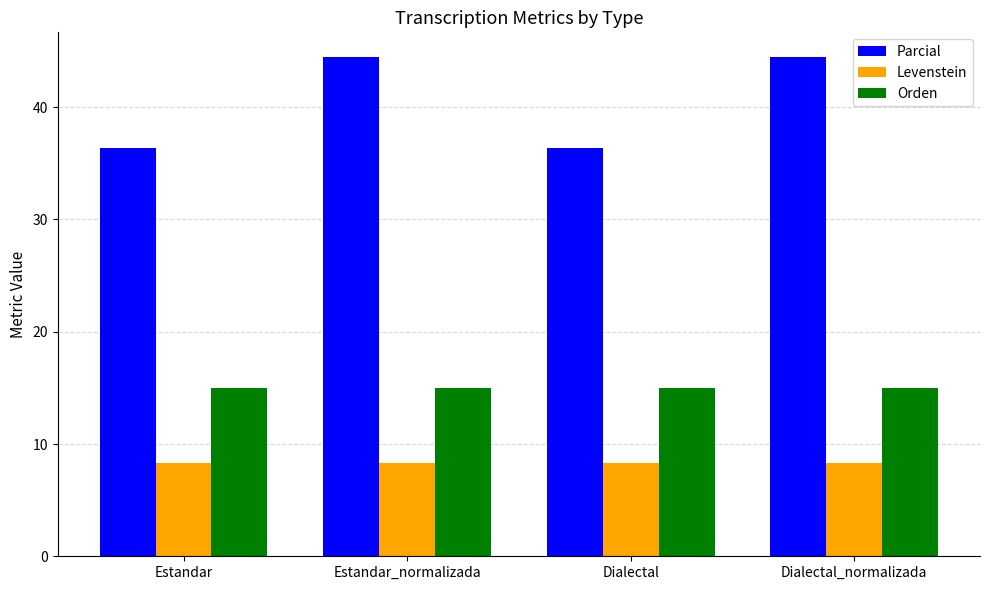

Does the chart contain any negative values?

No